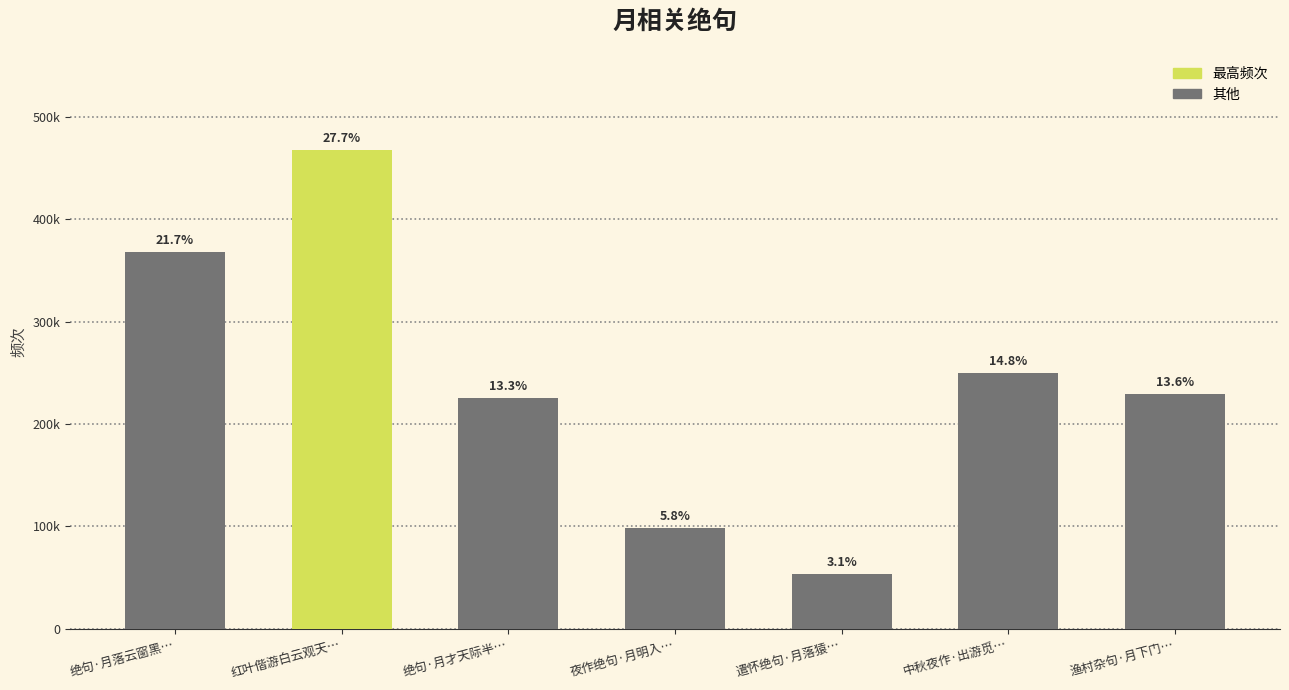

Rank the categories by value from highest to lowest.

红叶偕游白云观天…, 绝句·月落云窗黑…, 中秋夜作·出游觅…, 渔村杂句·月下门…, 绝句·月才天际半…, 夜作绝句·月明入…, 遣怀绝句·月落猿…